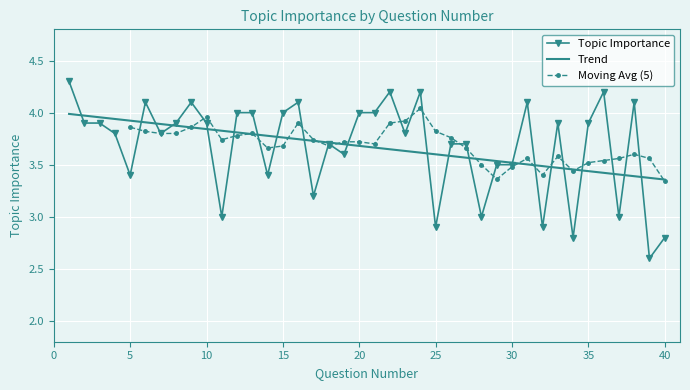

List the labels in order of value, smallest first.

39, 34, 40, 25, 32, 11, 28, 37, 17, 5, 14, 29, 30, 19, 18, 26, 27, 4, 7, 23, 2, 3, 8, 10, 33, 35, 12, 13, 15, 20, 21, 6, 9, 16, 31, 38, 22, 24, 36, 1